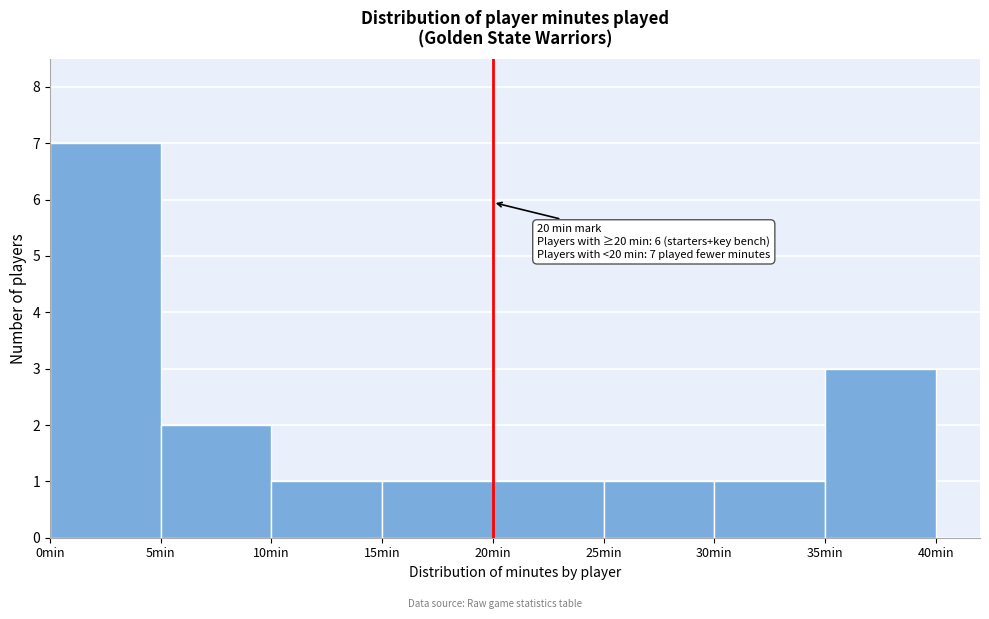

Over which range of the x-axis is the bar tallest?

0 to 5